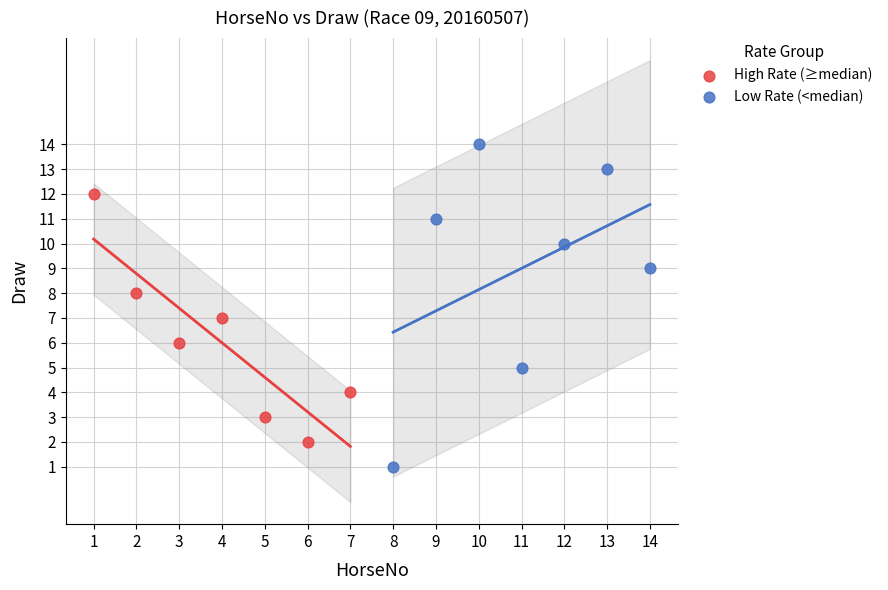

Which series contains the lowest Y value?

Low Rate (<median)